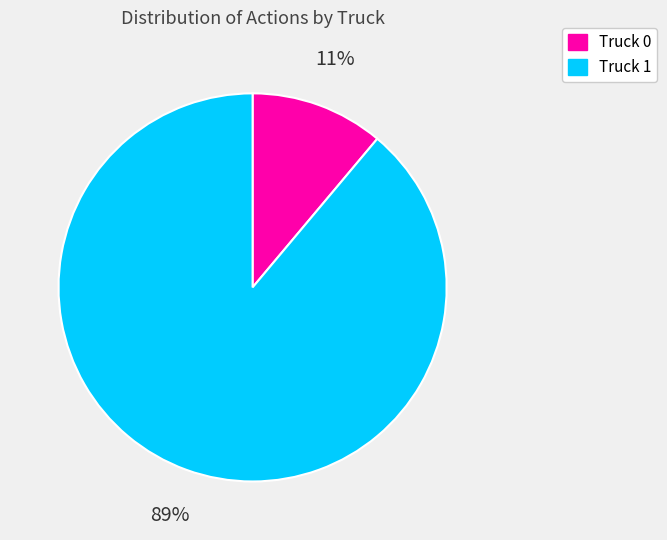

Combined, do Truck 0 and Truck 1 account for over 50%?

Yes